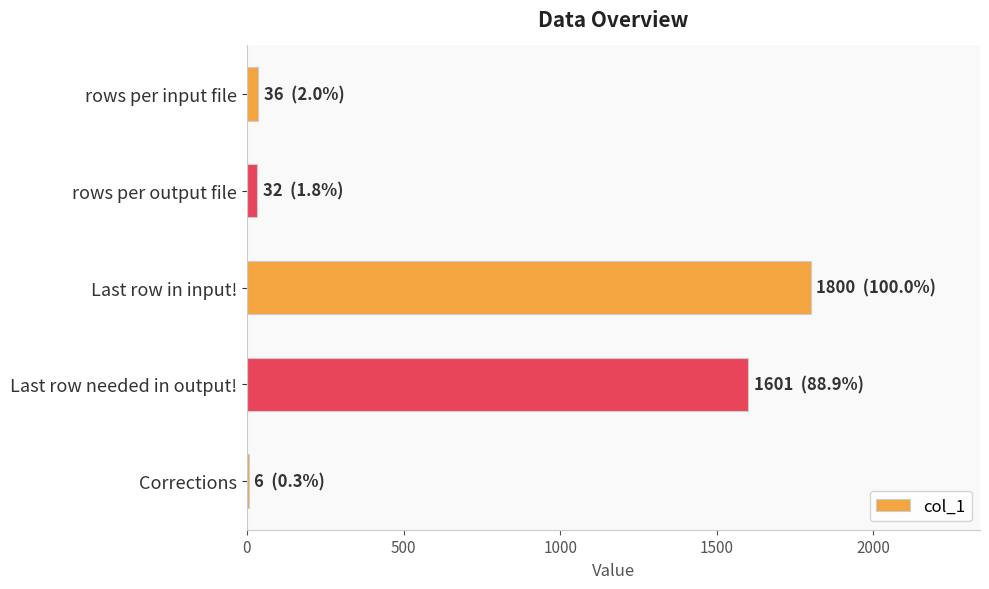

What is the maximum value shown in the chart?

1800